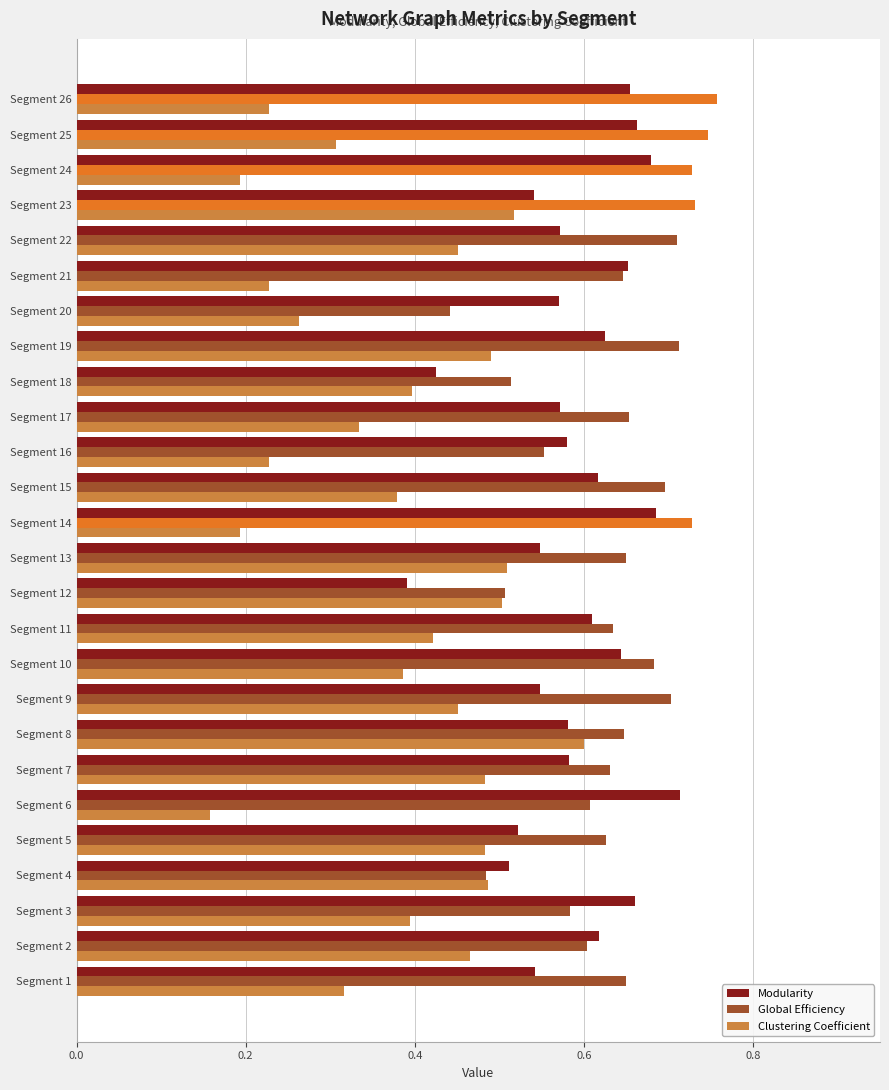

What is the sum of all Global Efficiency values?

16.6